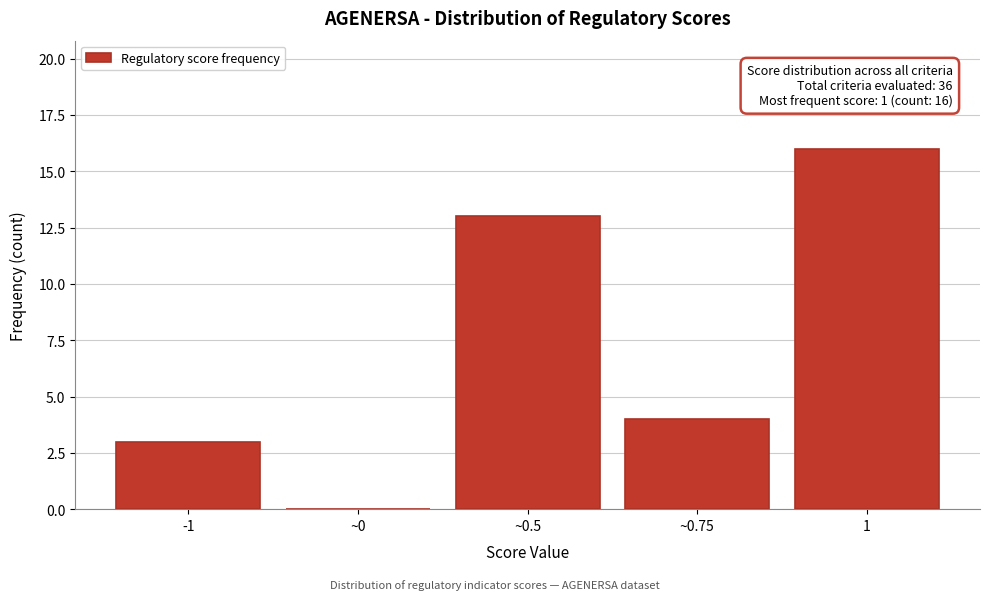

True or false: the data shows 4 at ~0.75.

True